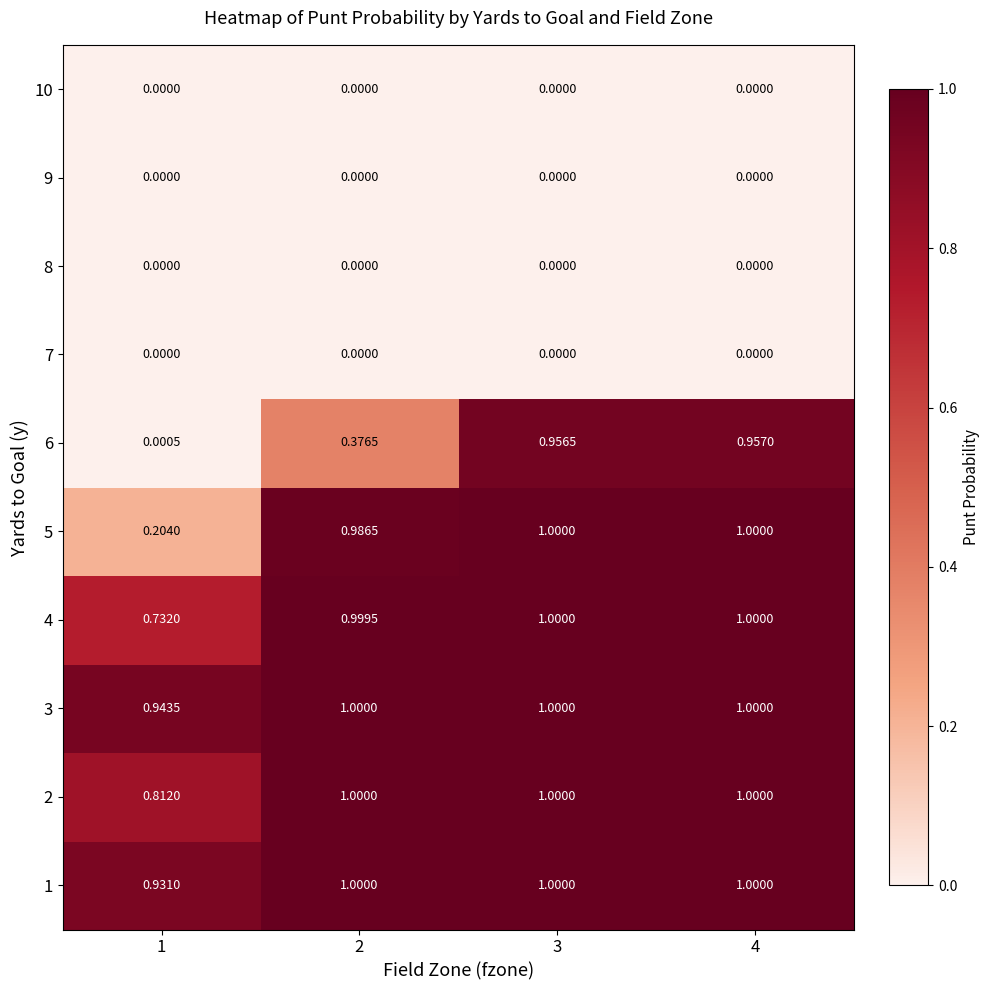

Which series has the largest total across all categories?

3